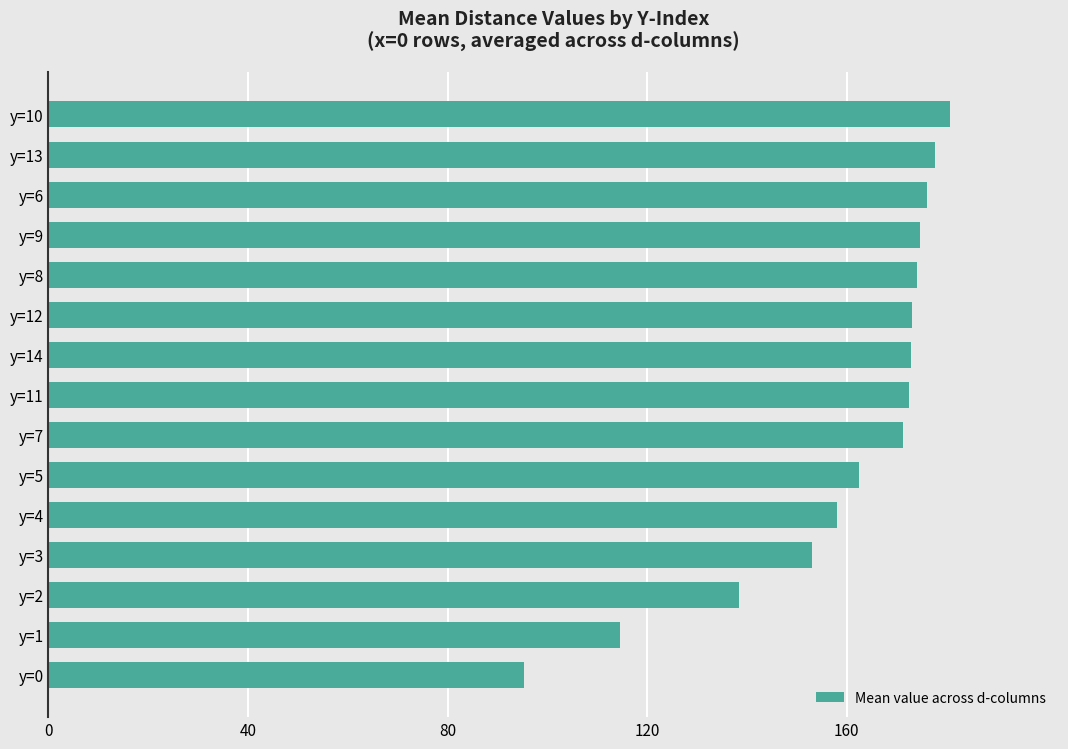

Approximately how many times larger is the value at y=2 compared to y=1?

1.2